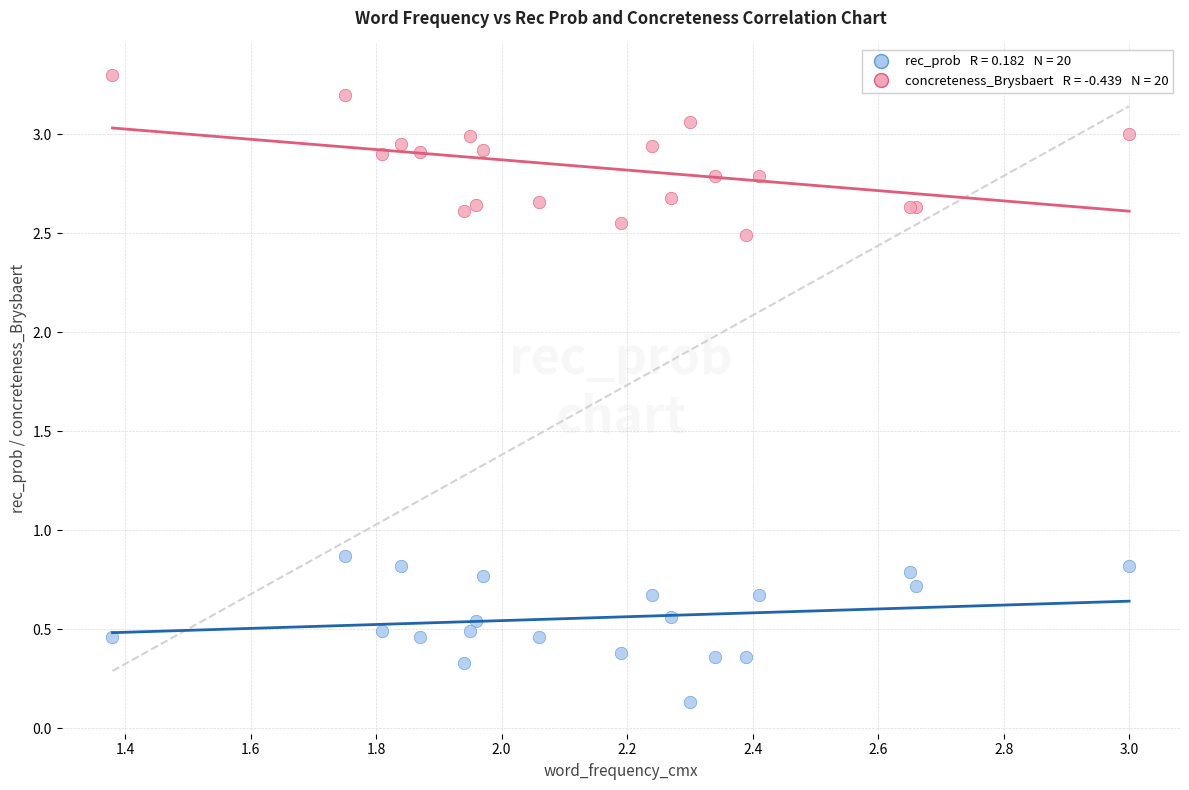

Across all series, what Y value is closest to 1?

0.9